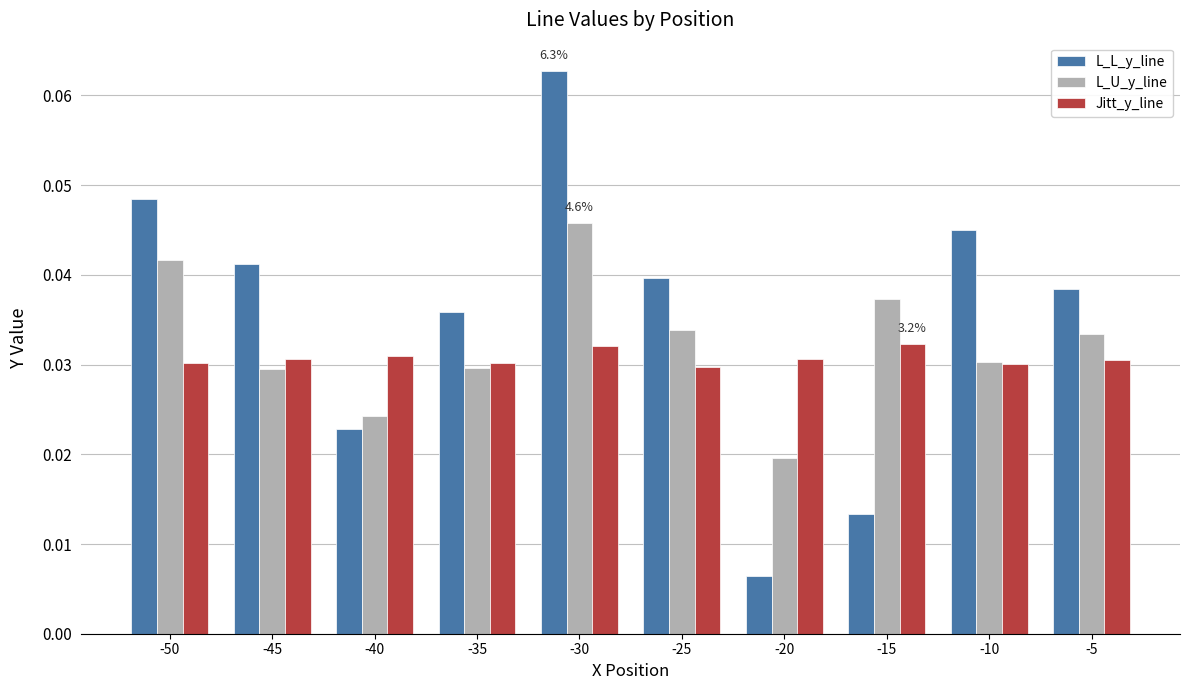

Where is L_L_y_line nearest to the value 0?

-20